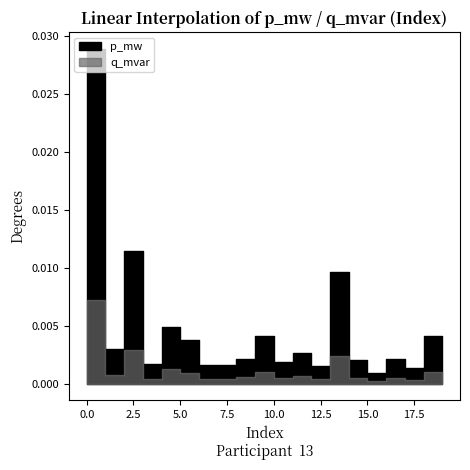

True or false: p_mw and q_mvar cross at least once.

False